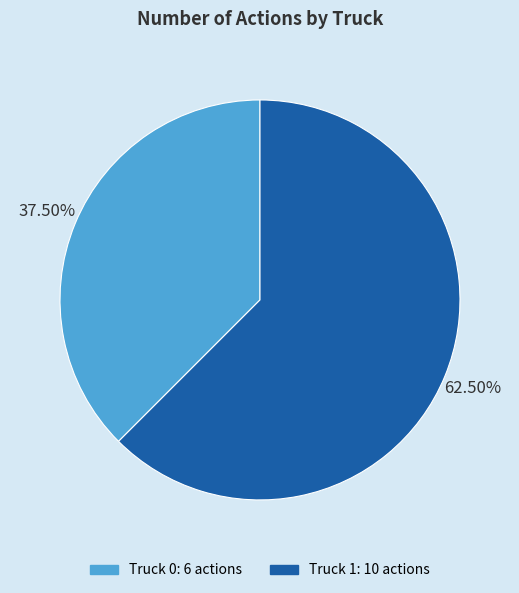

To the nearest percent, what is the combined percentage of Truck 1 and Truck 0?

100%